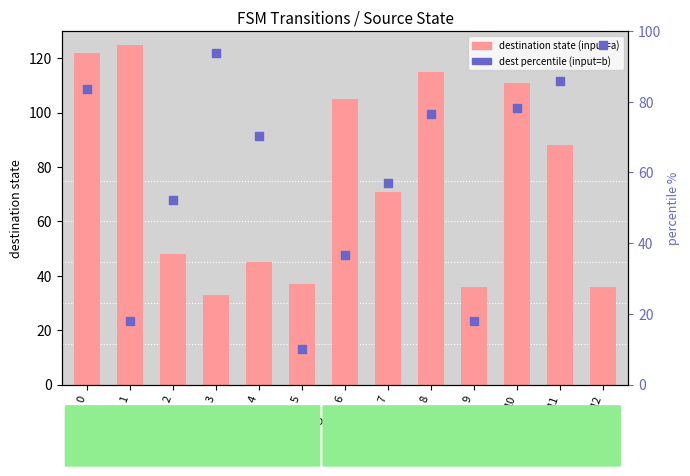

Which series has the largest total across all categories?

destination (input=a)